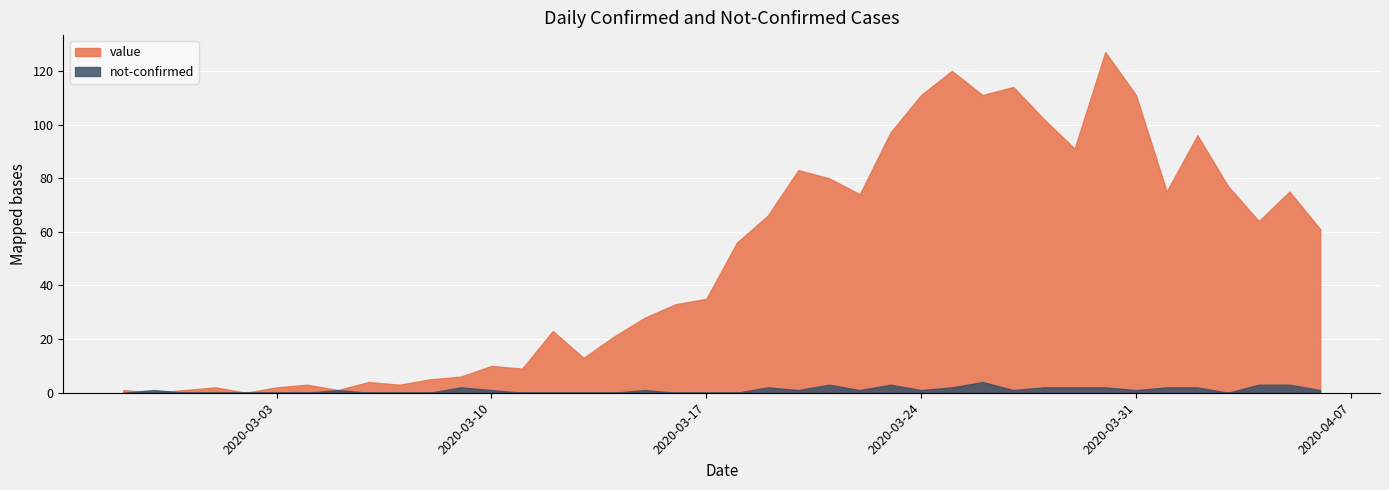

The value of not-confirmed at 2020-02-27 is -1. True or false?

False